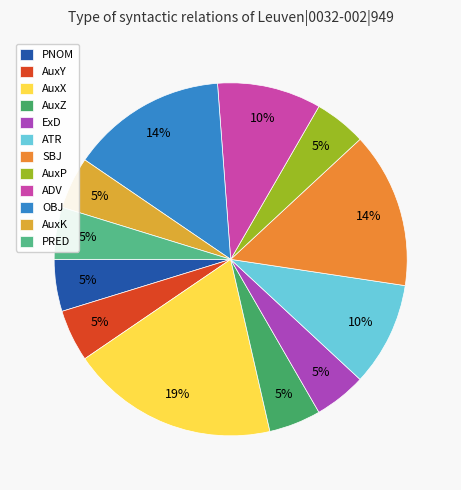

What is the change in value from AuxX to ExD?

-3